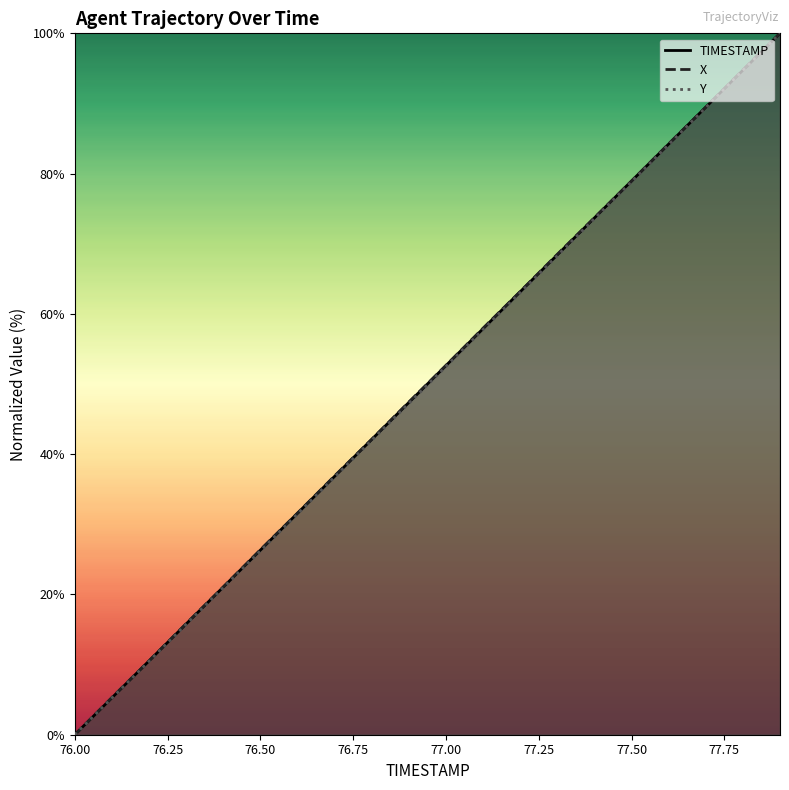

What are all the series names shown in the legend?

TIMESTAMP, X, Y